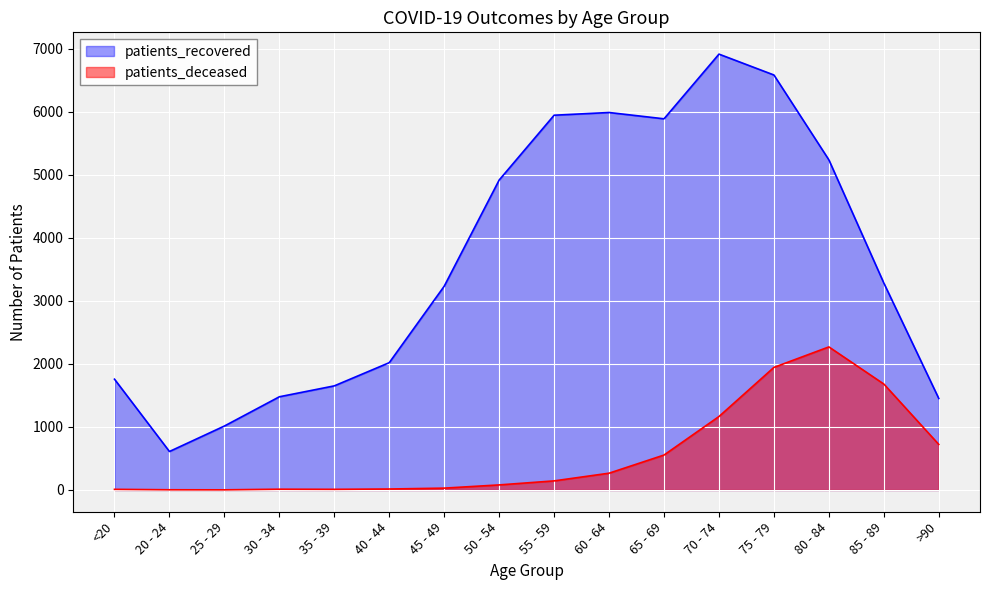

Reading right to left, list all the values displayed in this chart.

patients_deceased: >90=722	85 - 89=1680	80 - 84=2269	75 - 79=1944	70 - 74=1165	65 - 69=554	60 - 64=266	55 - 59=144	50 - 54=80	45 - 49=29	40 - 44=15	35 - 39=10	30 - 34=12	25 - 29=2	20 - 24=3	<20=10
patients_recovered: >90=1451	85 - 89=3282	80 - 84=5236	75 - 79=6582	70 - 74=6913	65 - 69=5887	60 - 64=5987	55 - 59=5944	50 - 54=4916	45 - 49=3232	40 - 44=2019	35 - 39=1651	30 - 34=1478	25 - 29=1014	20 - 24=610	<20=1757